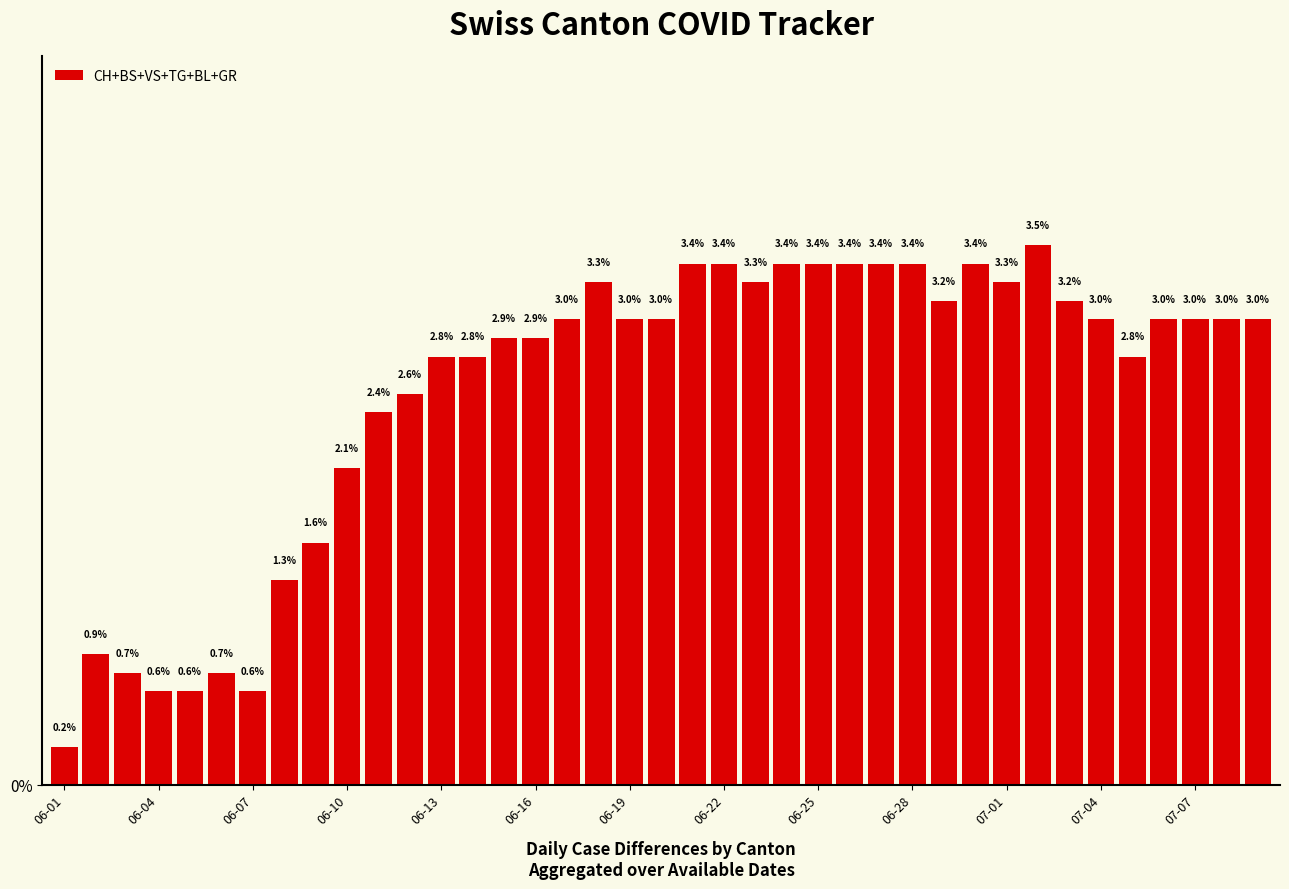

How many bars are there in total?

39